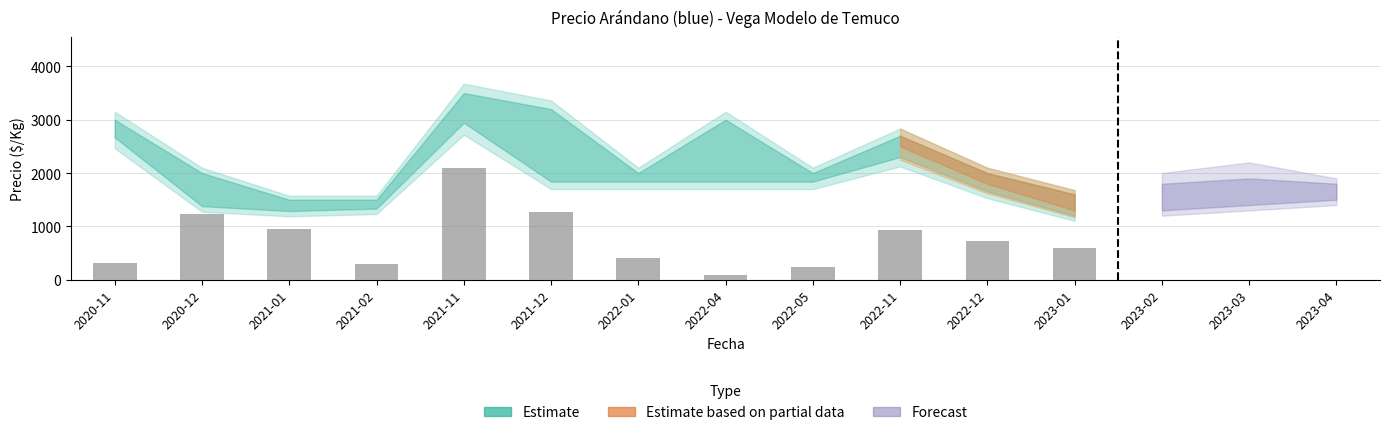

The value at 2021-02 is 295.6. True or false?

True